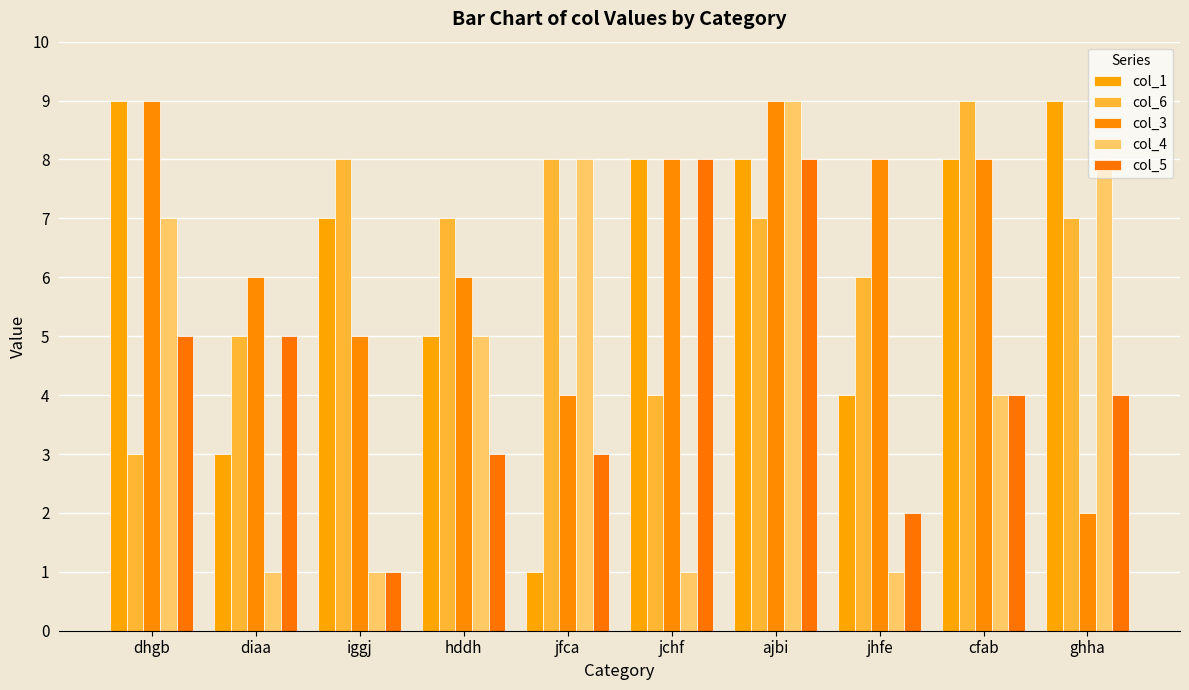

Reading right to left, transcribe all the data shown in this chart.

col_1: ghha=9	cfab=8	jhfe=4	ajbi=8	jchf=8	jfca=1	hddh=5	iggj=7	diaa=3	dhgb=9
col_6: ghha=7	cfab=9	jhfe=6	ajbi=7	jchf=4	jfca=8	hddh=7	iggj=8	diaa=5	dhgb=3
col_3: ghha=2	cfab=8	jhfe=8	ajbi=9	jchf=8	jfca=4	hddh=6	iggj=5	diaa=6	dhgb=9
col_4: ghha=8	cfab=4	jhfe=1	ajbi=9	jchf=1	jfca=8	hddh=5	iggj=1	diaa=1	dhgb=7
col_5: ghha=4	cfab=4	jhfe=2	ajbi=8	jchf=8	jfca=3	hddh=3	iggj=1	diaa=5	dhgb=5